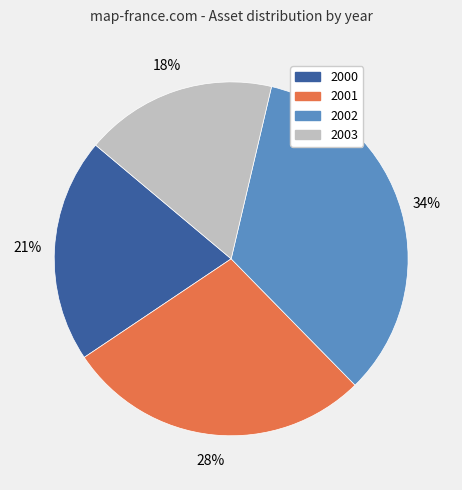

Which slice is the smallest?

2003